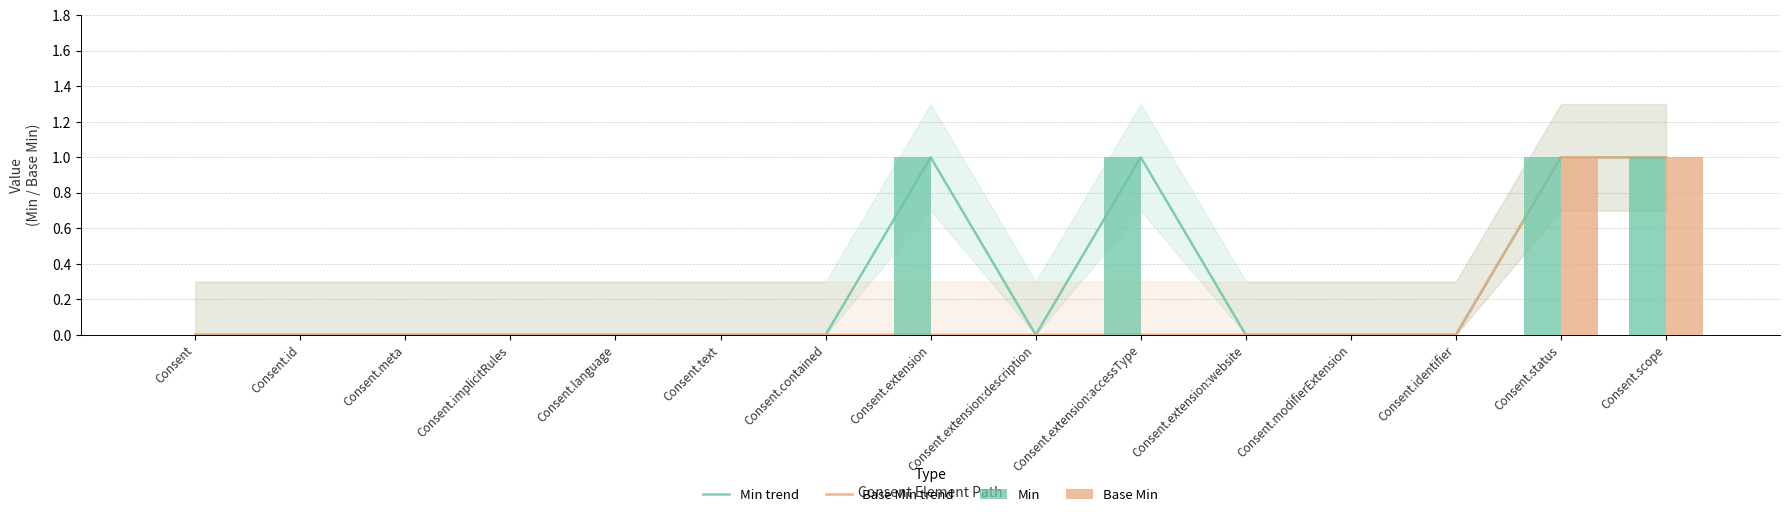

Which series changed the most between Consent.id and Consent.text?

Min trend